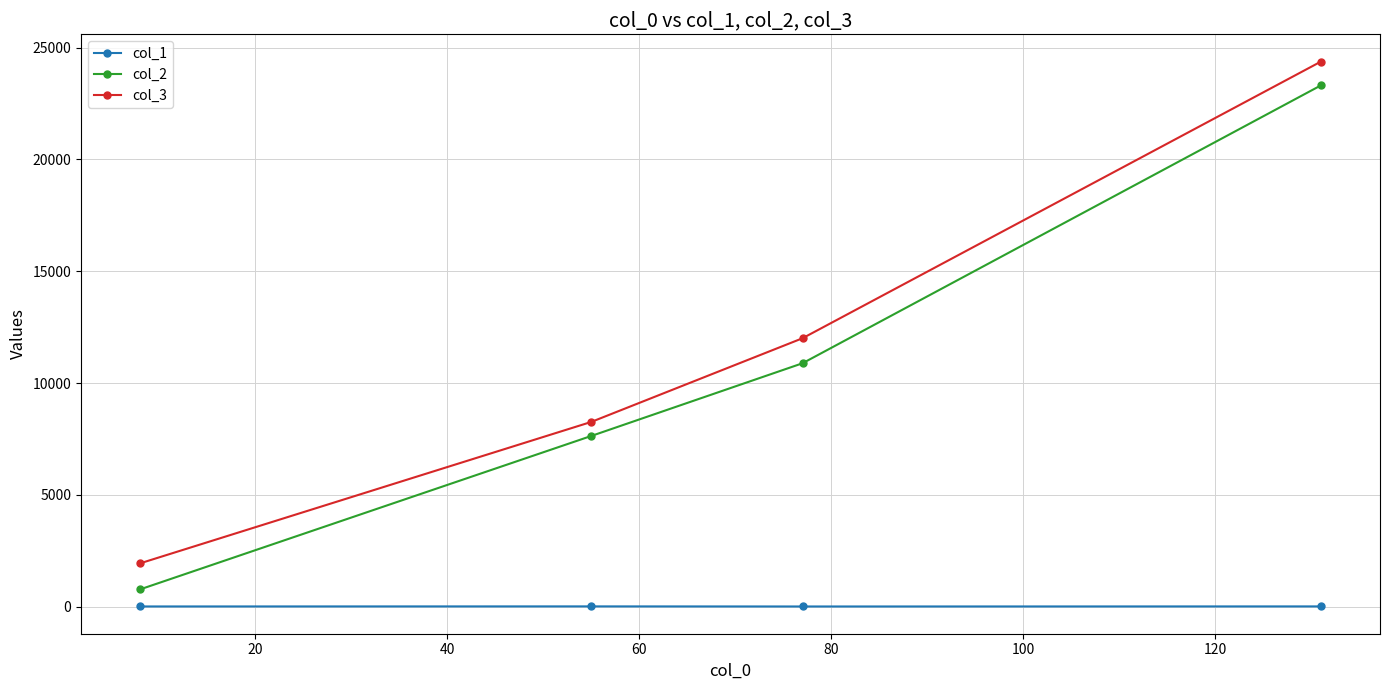

At how many categories does at least one series exceed 2582?

3